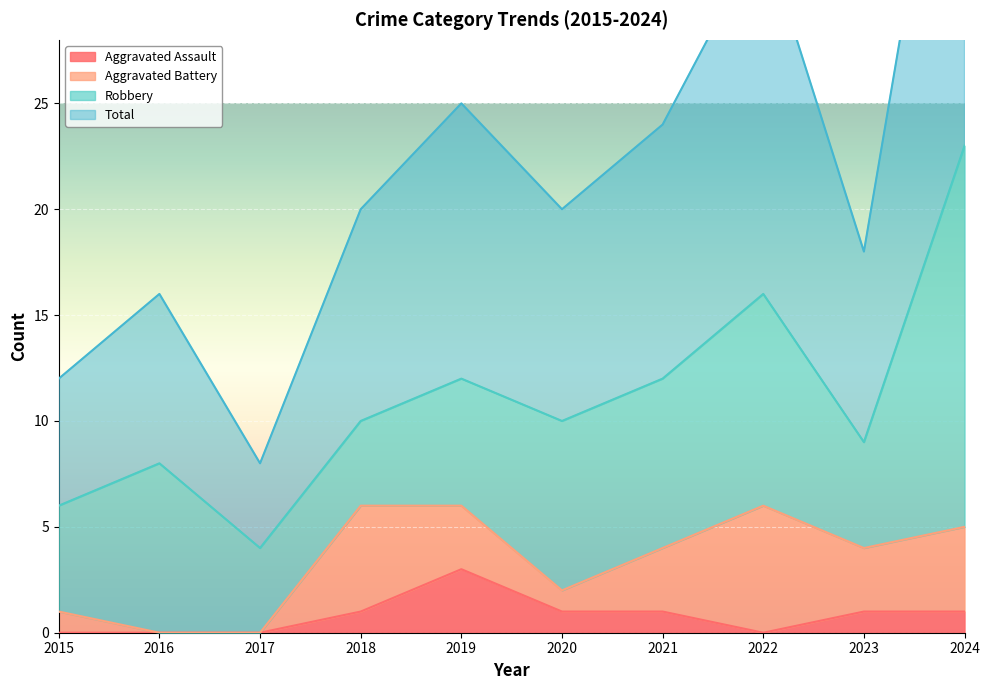

At which category is the sum across all series the highest?

2024